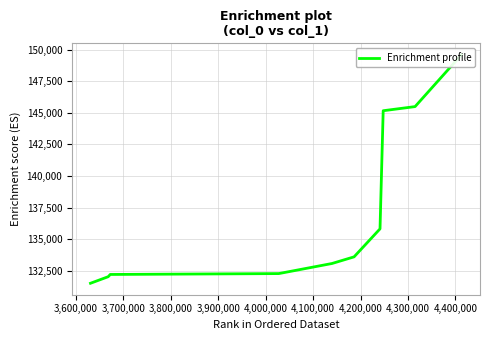

Approximately how many times larger is the value at 4,200,000 compared to 3,900,000?

1.0